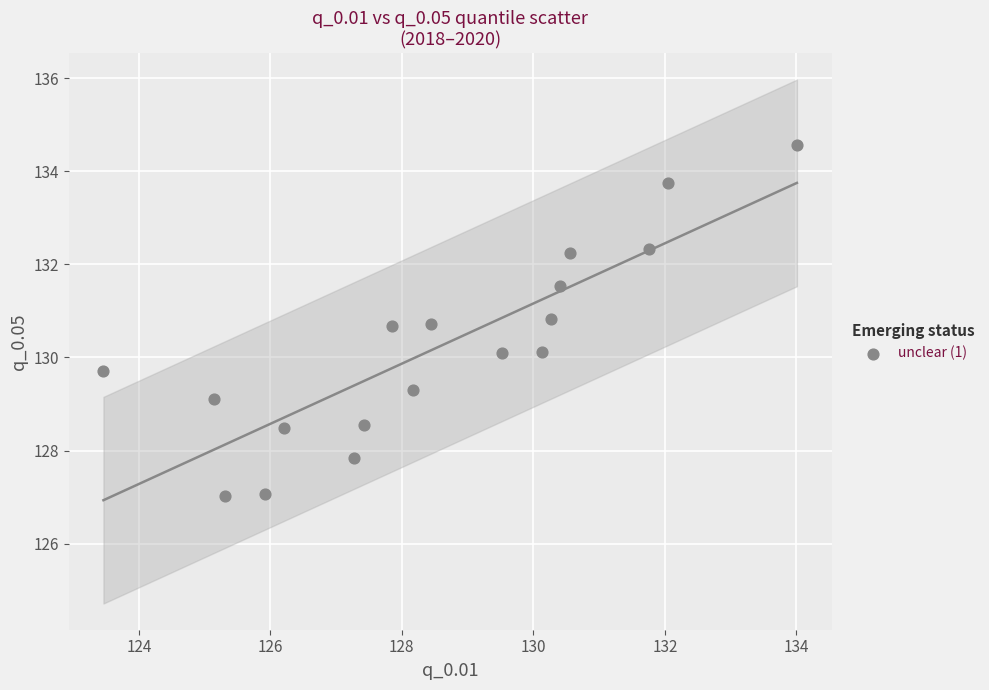

What is the range of Y values (max minus min)?

7.6